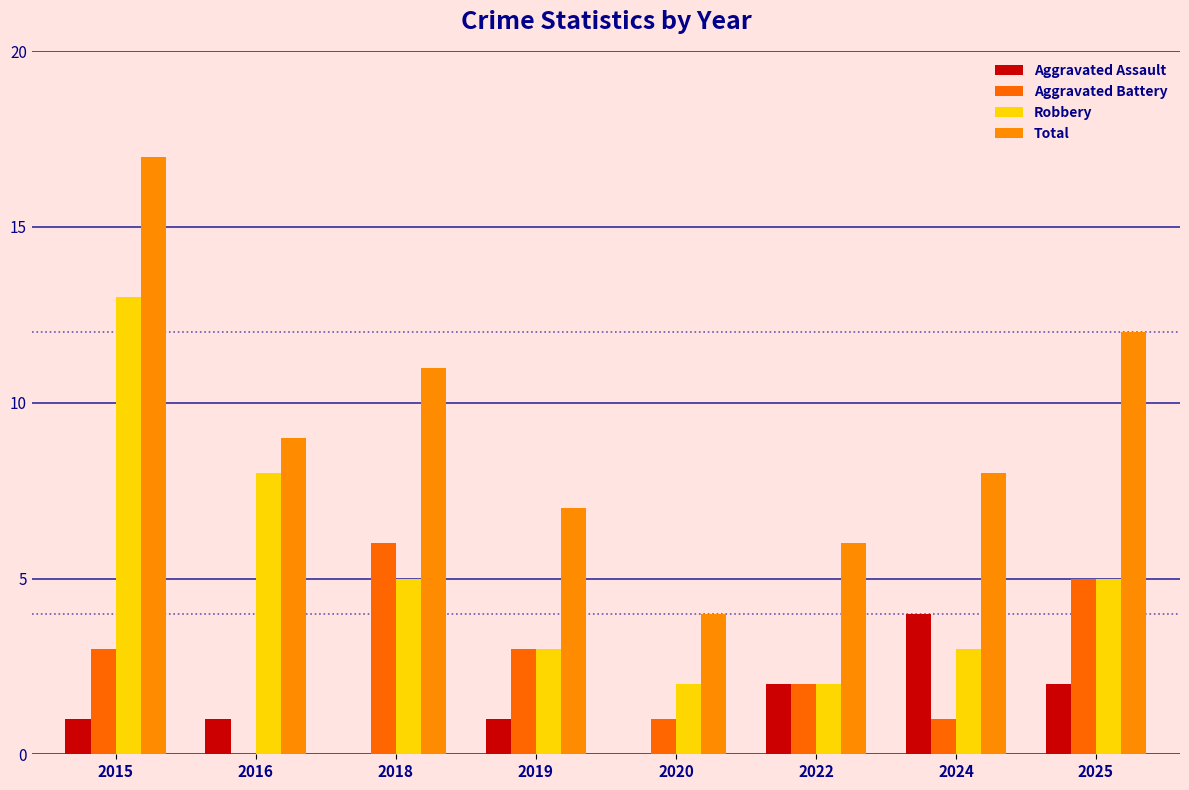

What is the sum of the Aggravated Assault values at 2024 and 2015?

5